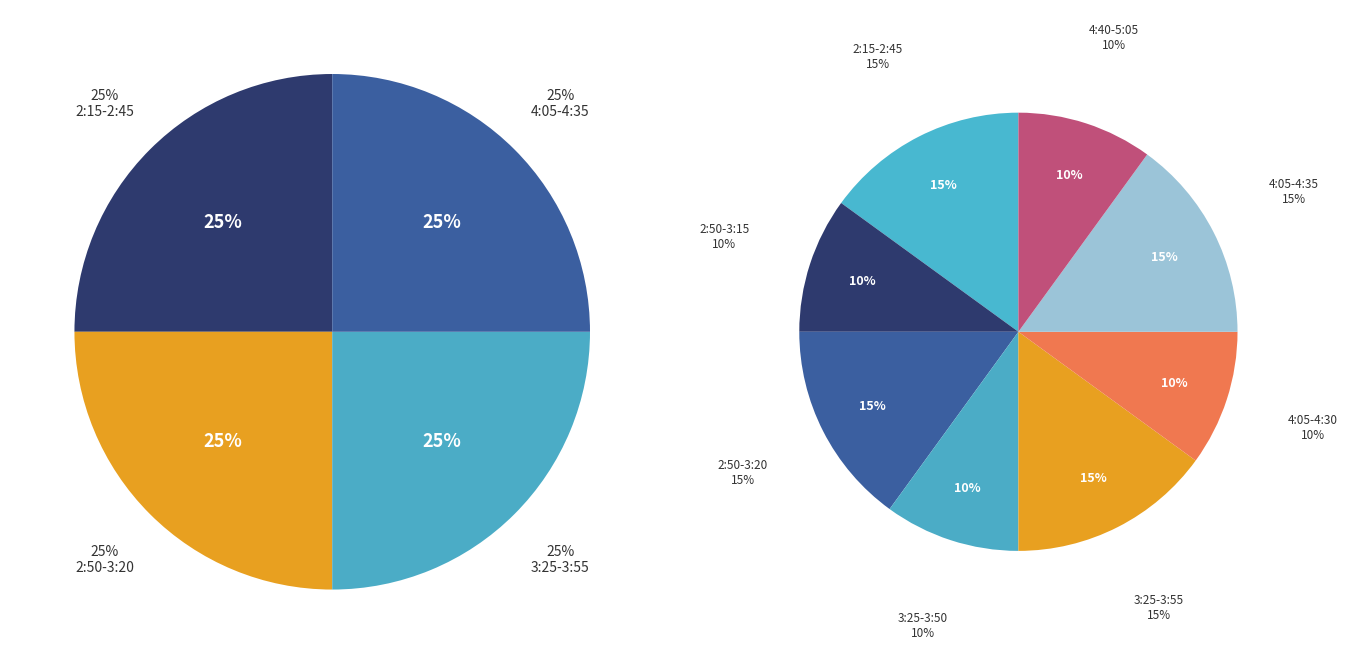

To the nearest percent, what is the difference between the largest and smallest slice percentages?

5%